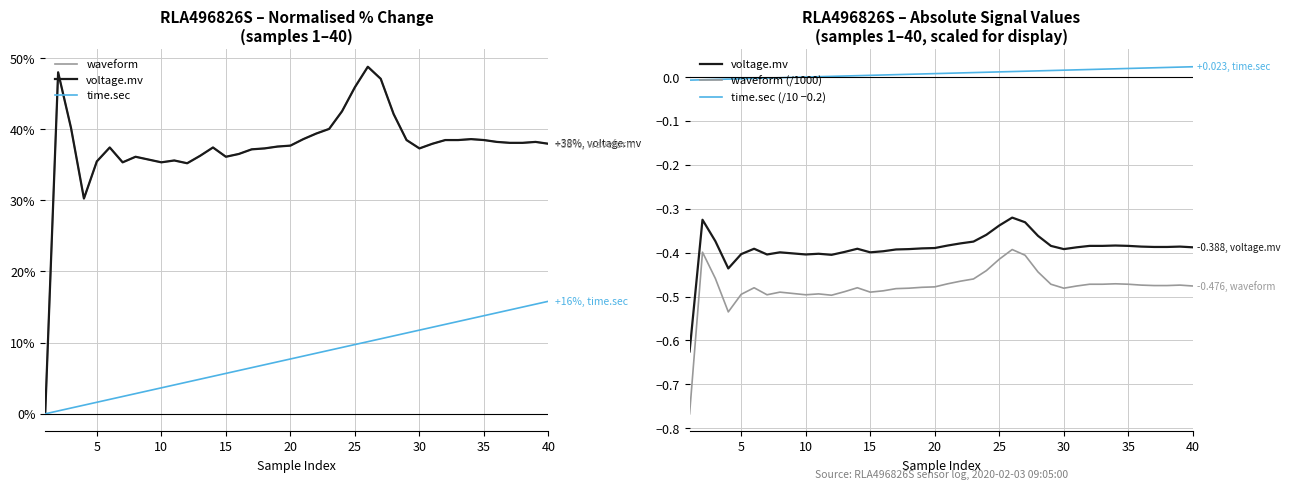

How many data points in time.sec (/10 −0.2) are less than 0?

10